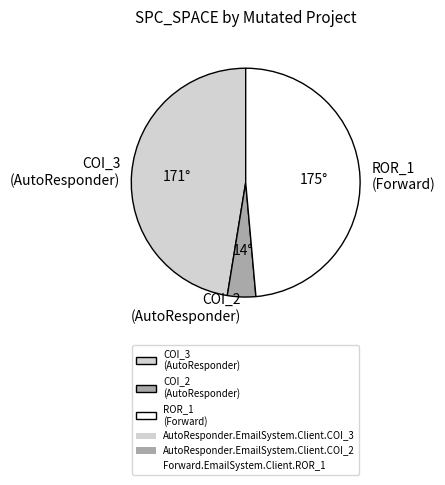

Count the number of slices in the pie.

3